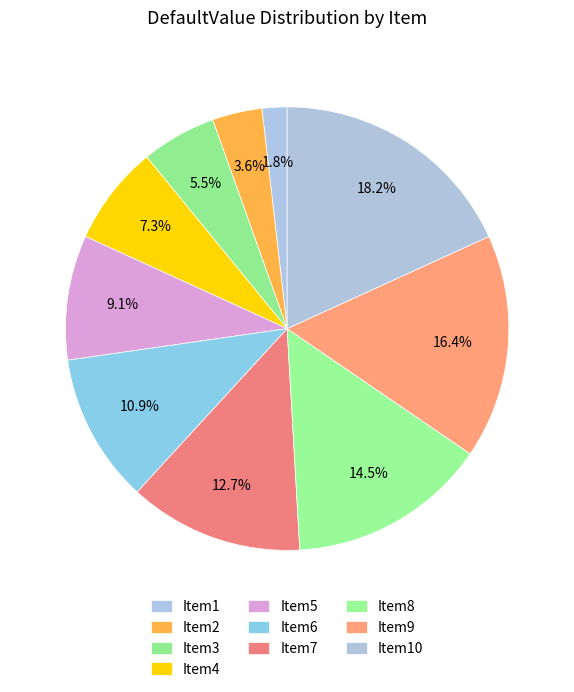

How many segments does this pie chart have?

10